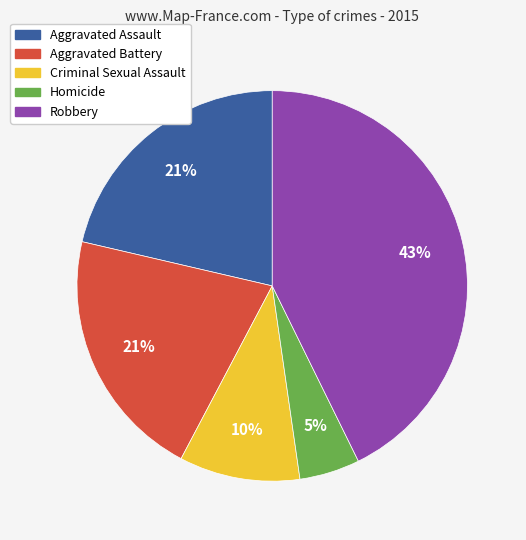

Is there a majority slice in this chart?

No